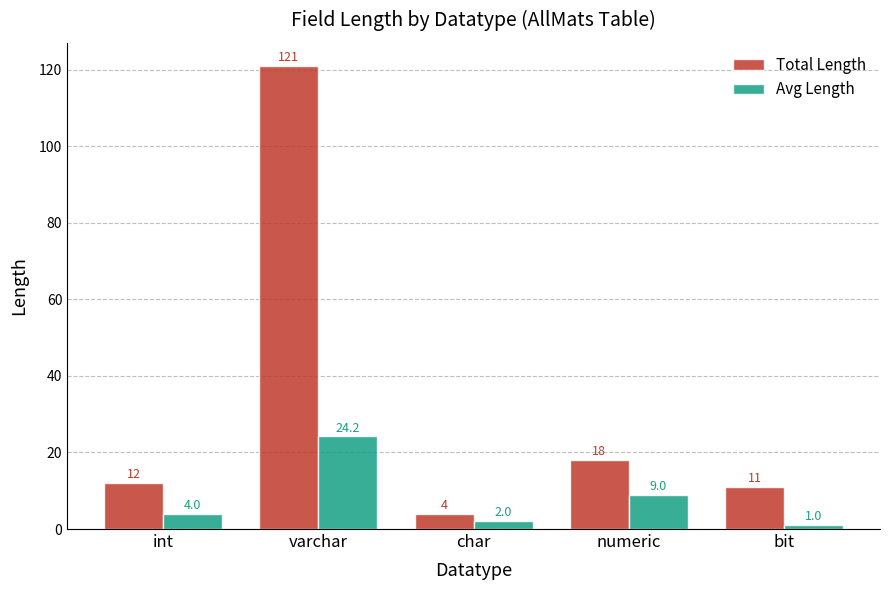

At which category does the chart reach its peak across all series?

varchar